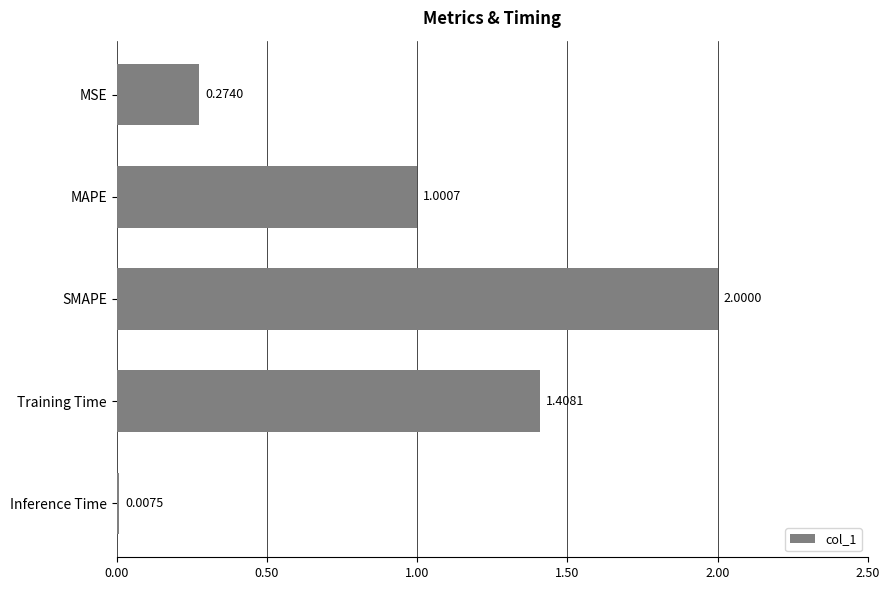

What is the sum of the values at MSE and Training Time?

1.7